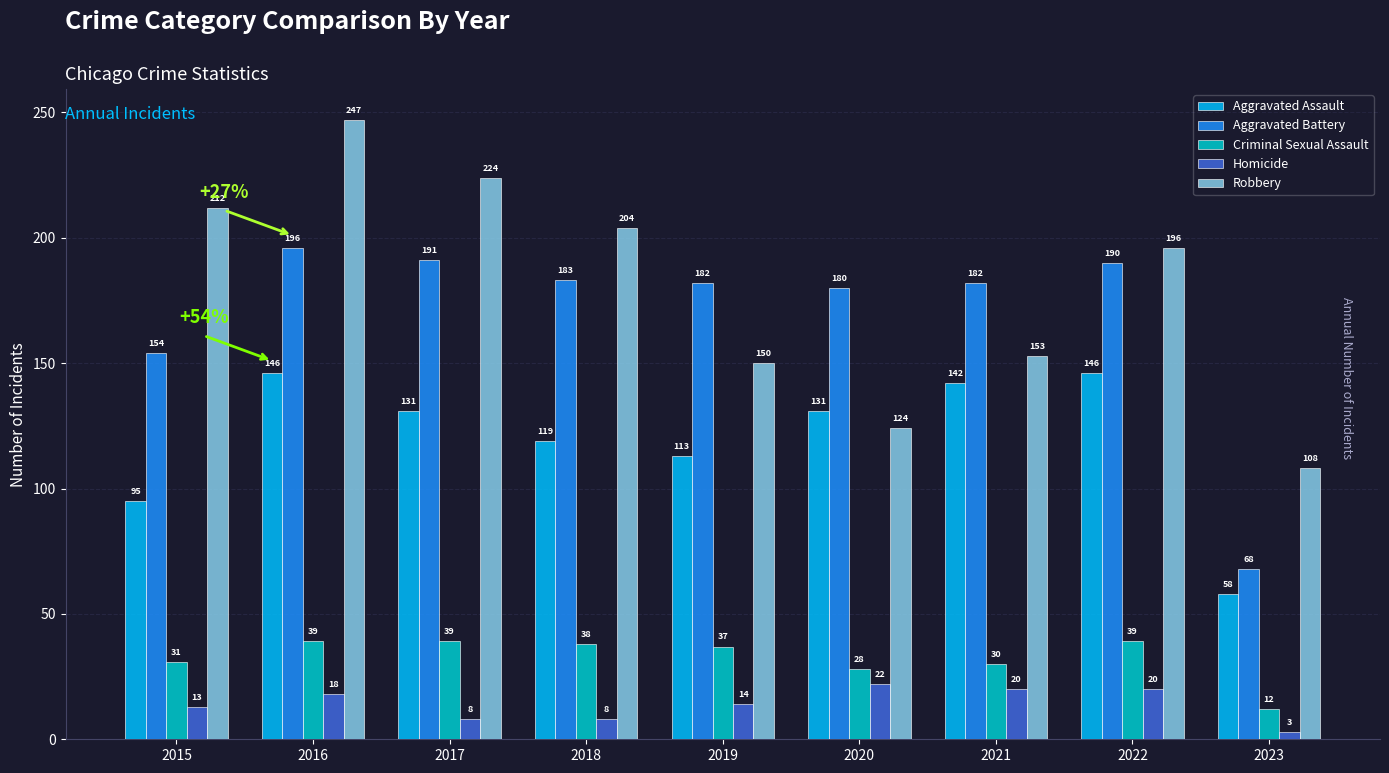

Between 2018 and 2022, which series saw the biggest shift?

Aggravated Assault